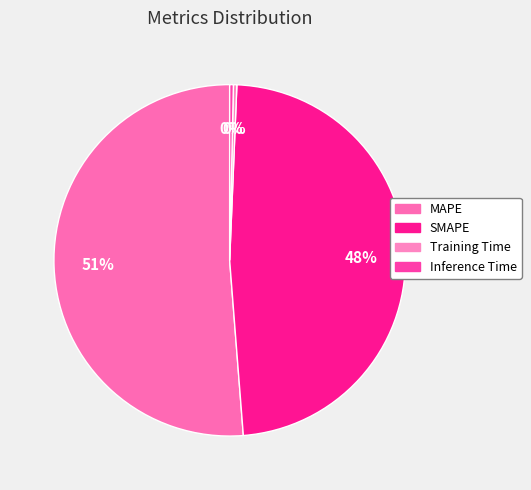

Combined, do Inference Time and MAPE account for over 50%?

Yes